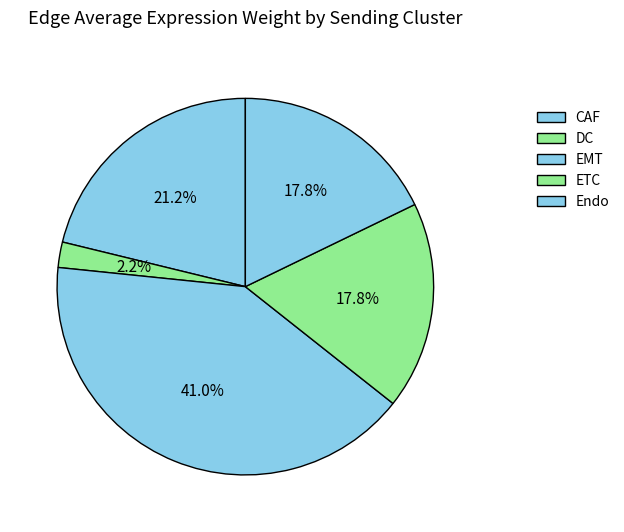

Is DC the majority of the pie?

No